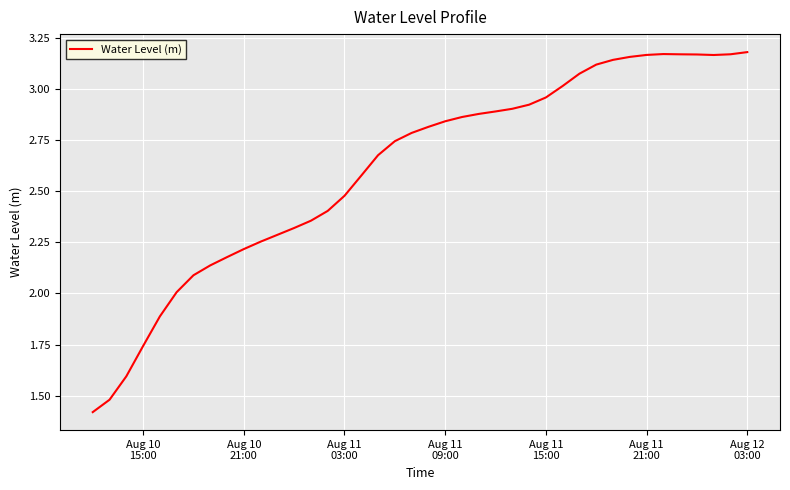

Count the number of data series in this chart.

1